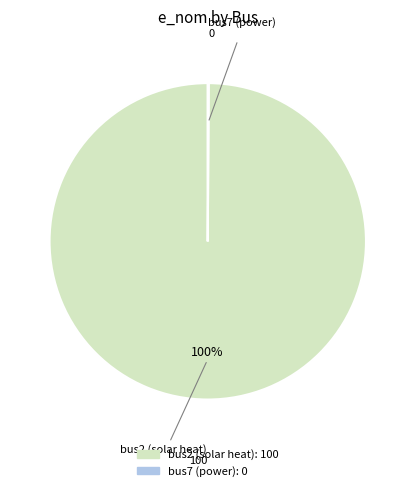

True or false: bus2 (solar heat) accounts for 100% of the total.

True